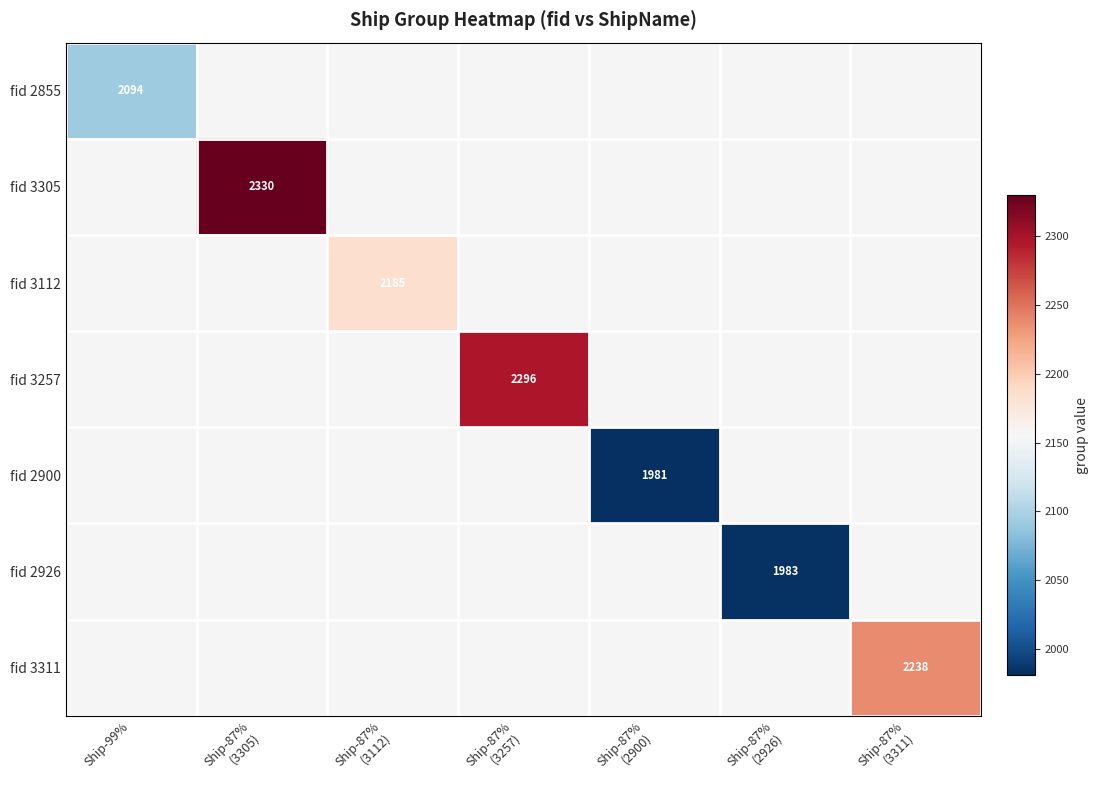

Count the number of data series in this chart.

7